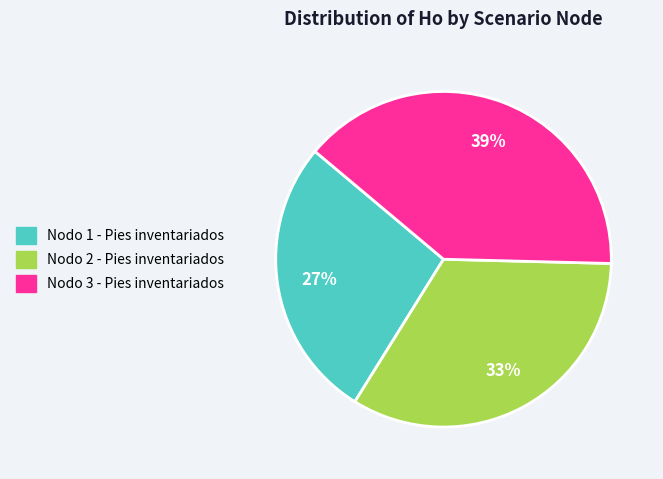

What percentage is the Nodo 2 - Pies inventariados slice, to the nearest percent?

33%